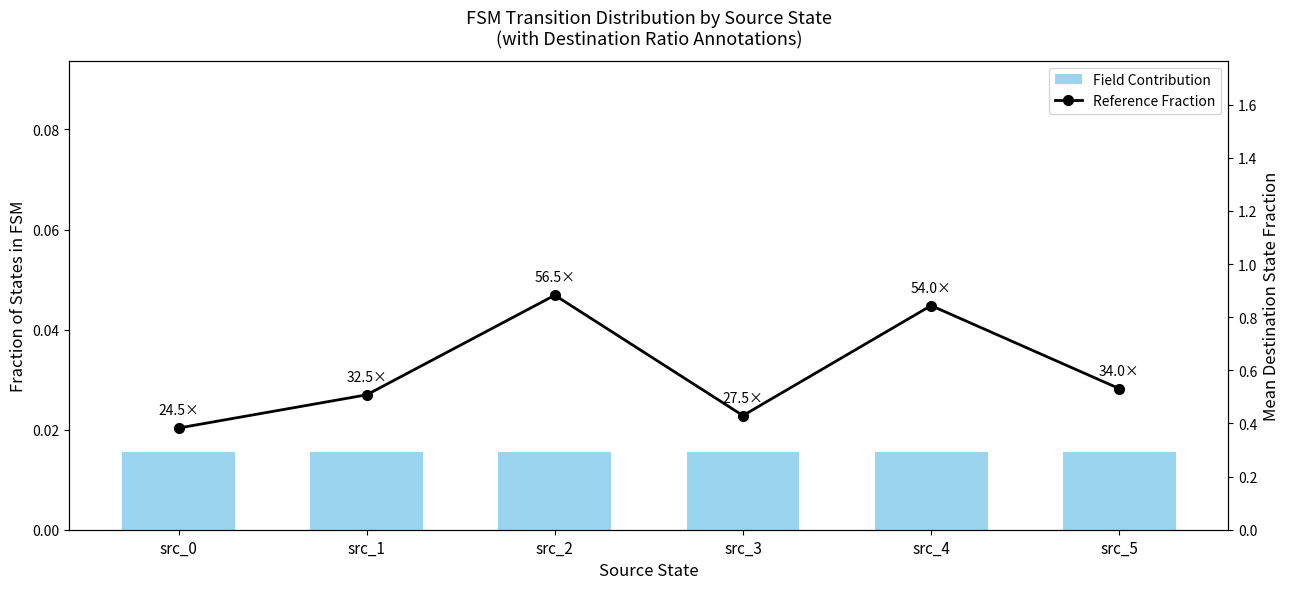

True or false: Field Contribution has a value of 0.0 at src_5.

False